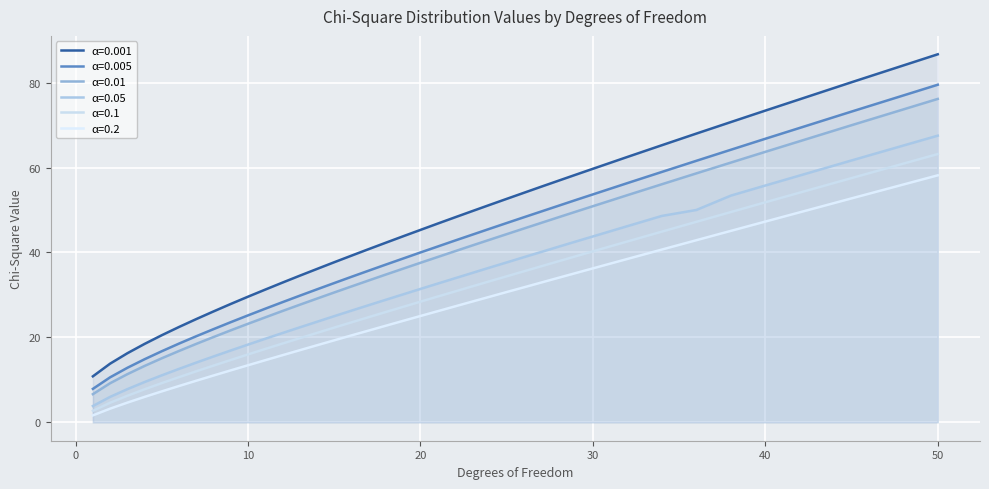

What is the maximum value for α=0.01?

76.2